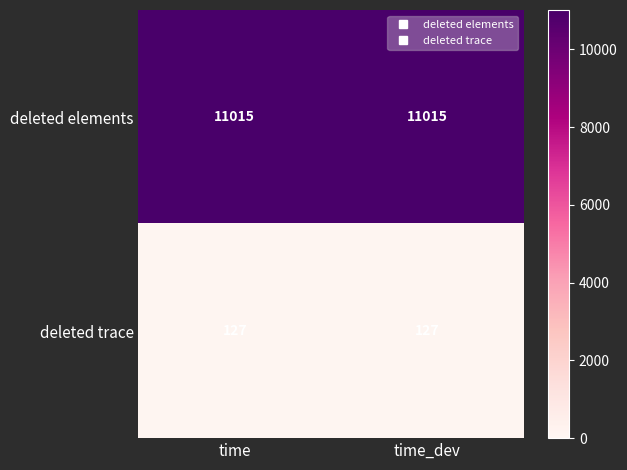

Is the value of deleted elements at time_dev greater than the value of deleted trace at time_dev?

Yes